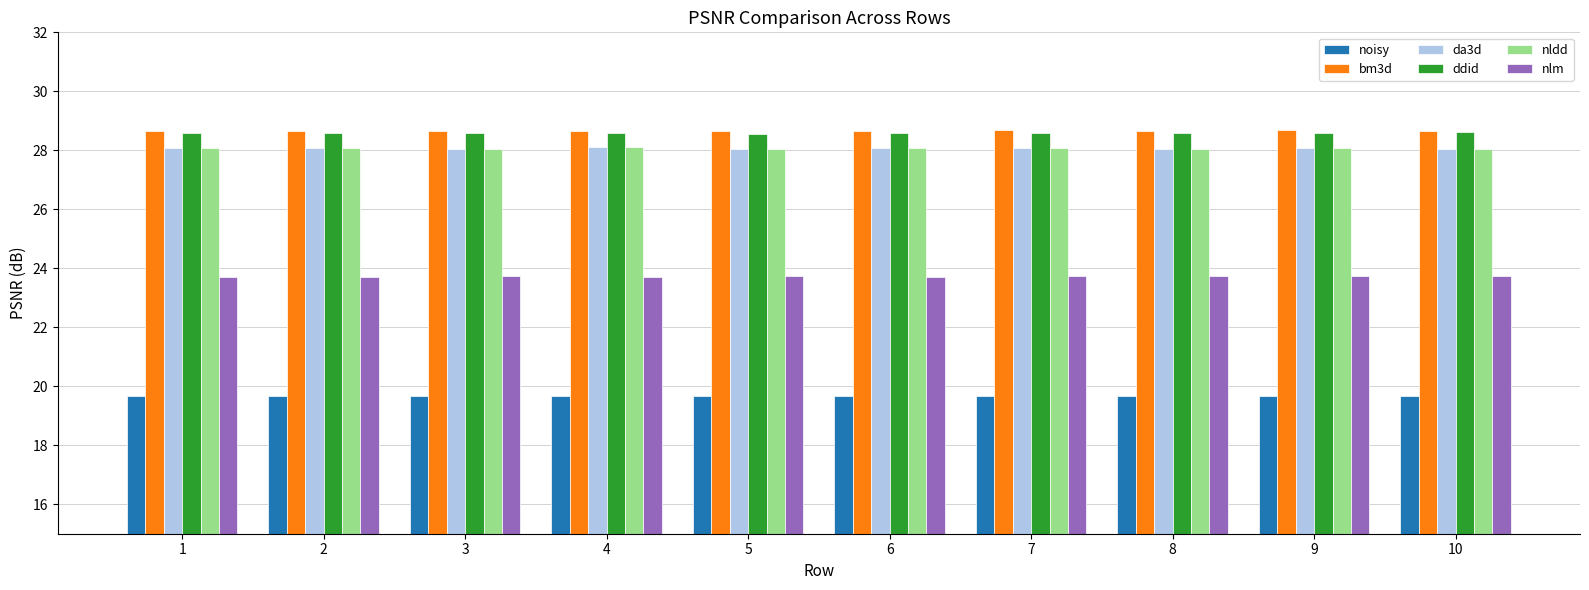

What is the maximum value shown in the chart?

28.7